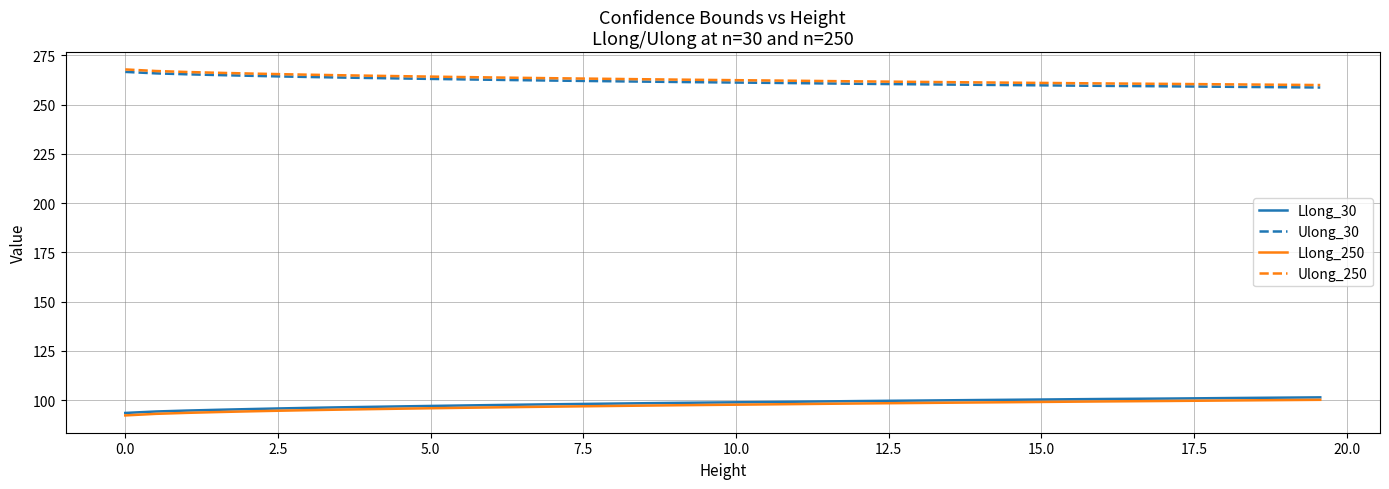

What is the minimum value for Llong_30?

93.5